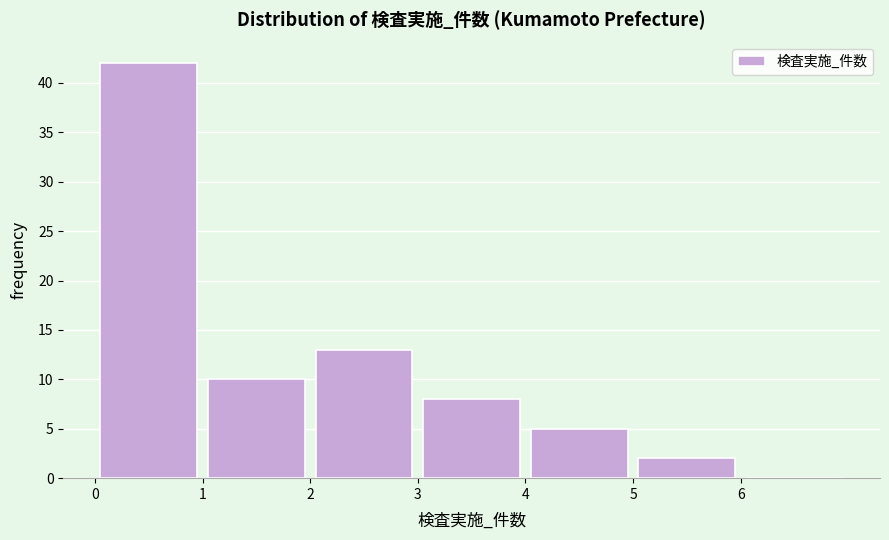

What is the height of the bar covering 5 to 6 on the x-axis? The values are not printed on the chart, so give them approximately, as read against the axis.

2